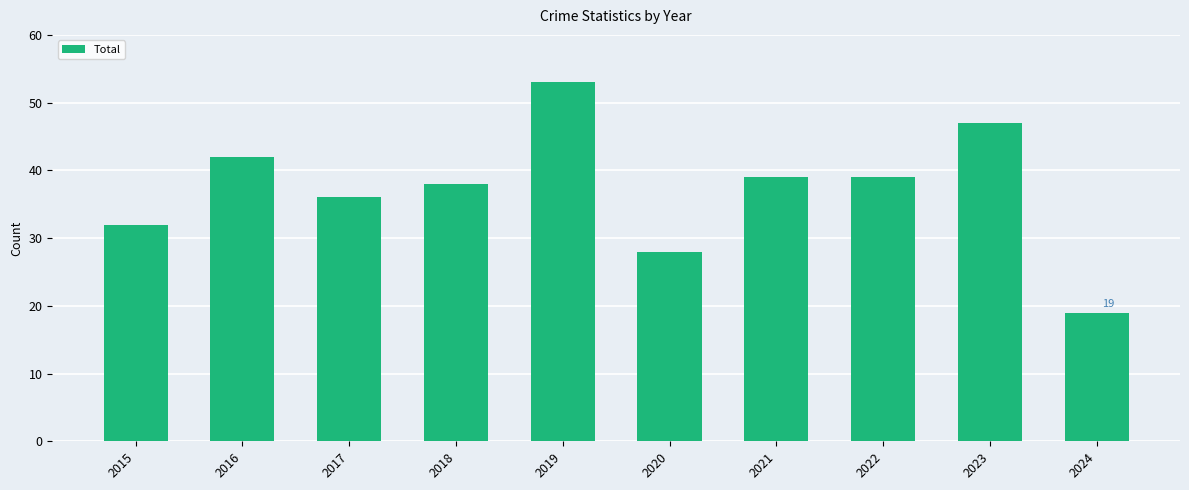

Reading left to right, list all the values displayed in this chart.

2015=32	2016=42	2017=36	2018=38	2019=53	2020=28	2021=39	2022=39	2023=47	2024=19